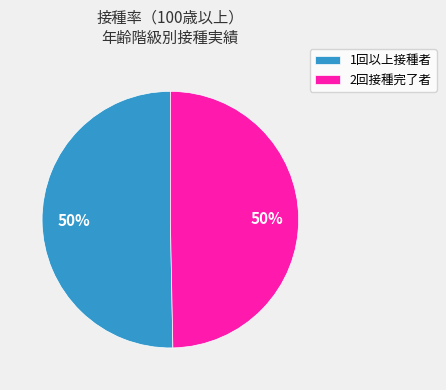

The 1回以上接種者 slice represents 57% of the pie. True or false?

False